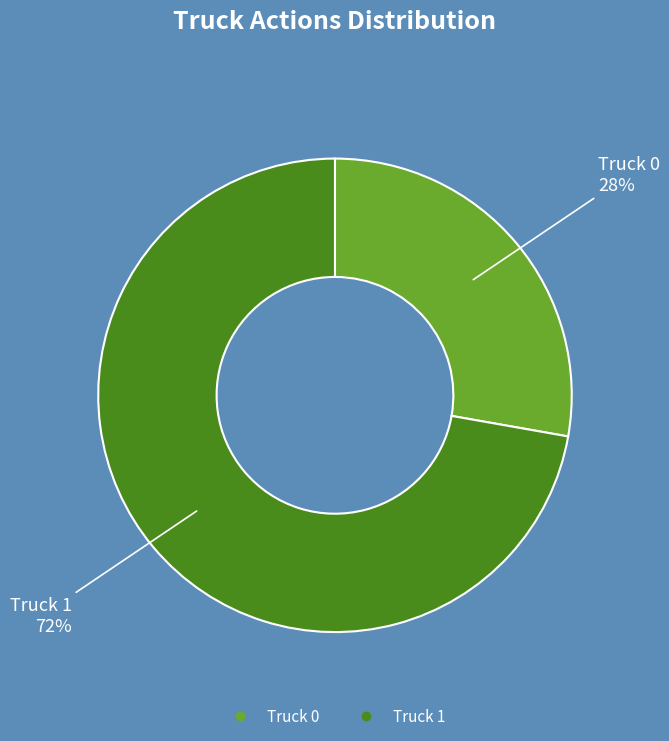

To the nearest percent, what is the difference between the largest and smallest slice percentages?

44%